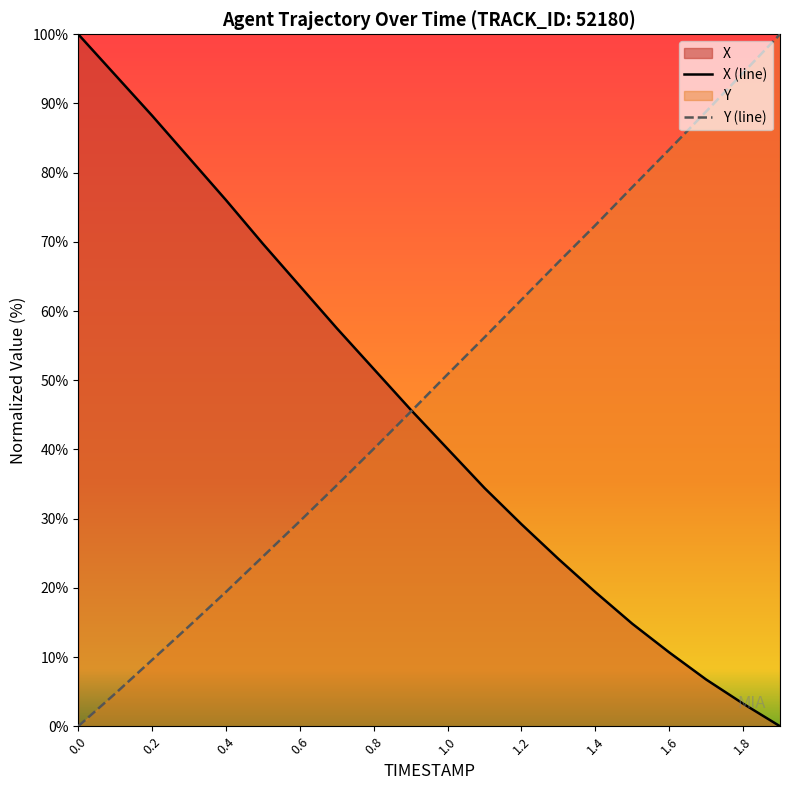

How many series are shown in this chart?

2